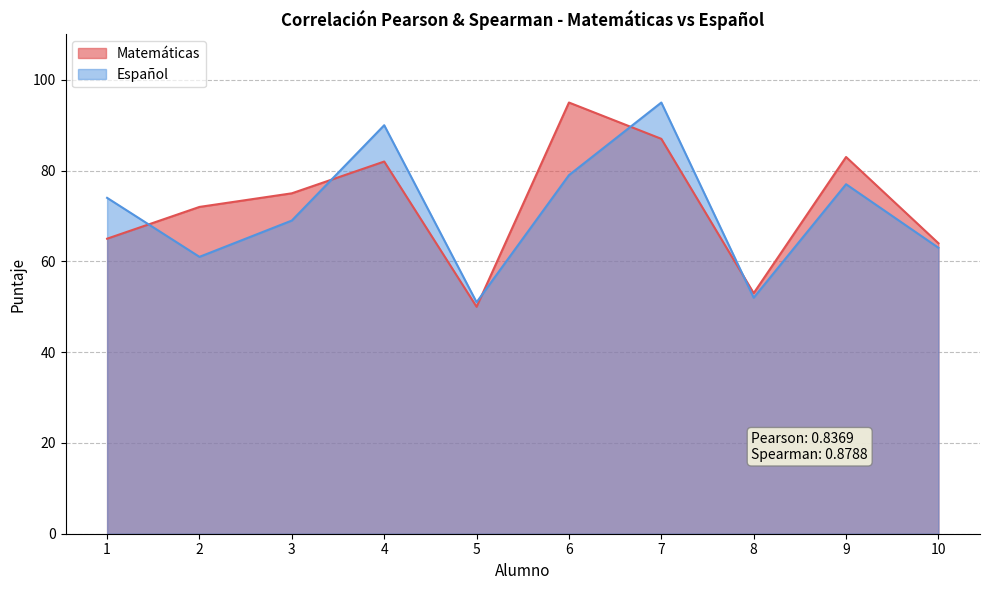

Which series has the largest total across all categories?

Matemáticas